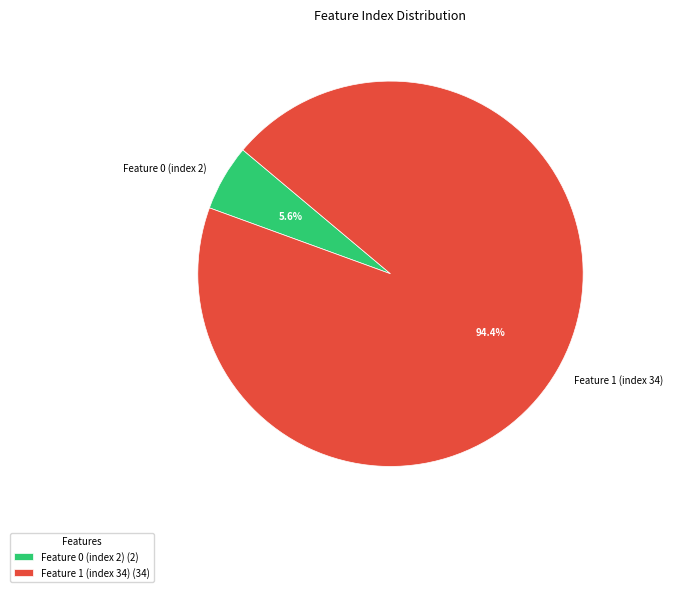

Which category has the biggest portion of the pie?

Feature 1 (index 34)